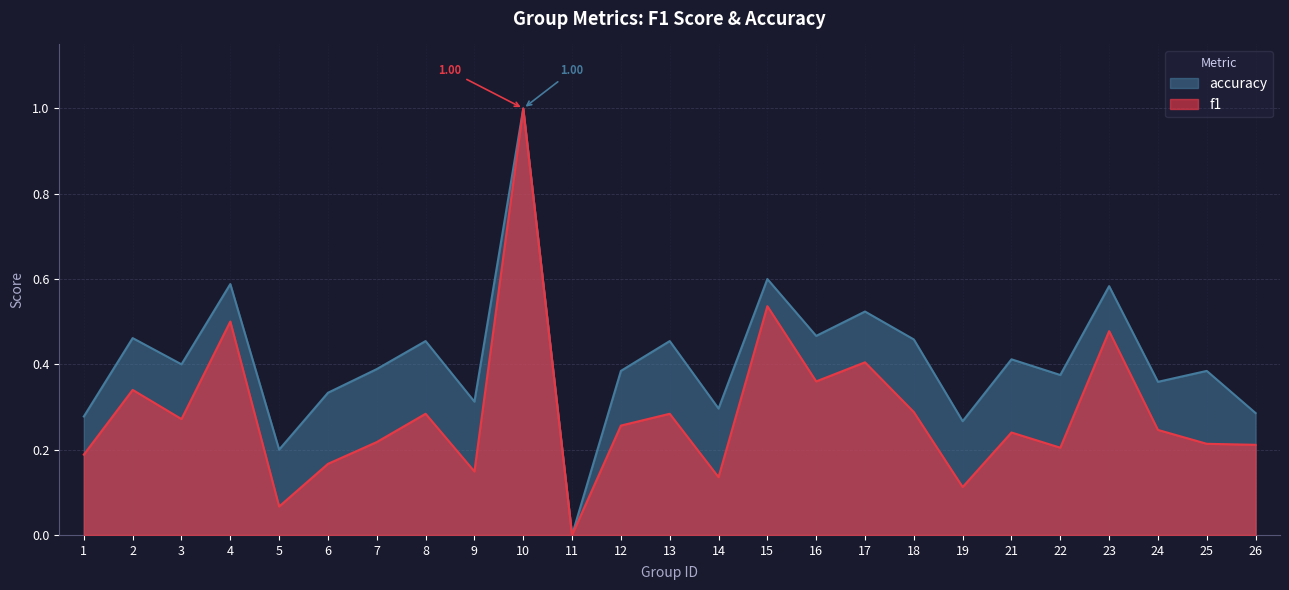

Which category has the highest value across all series?

10